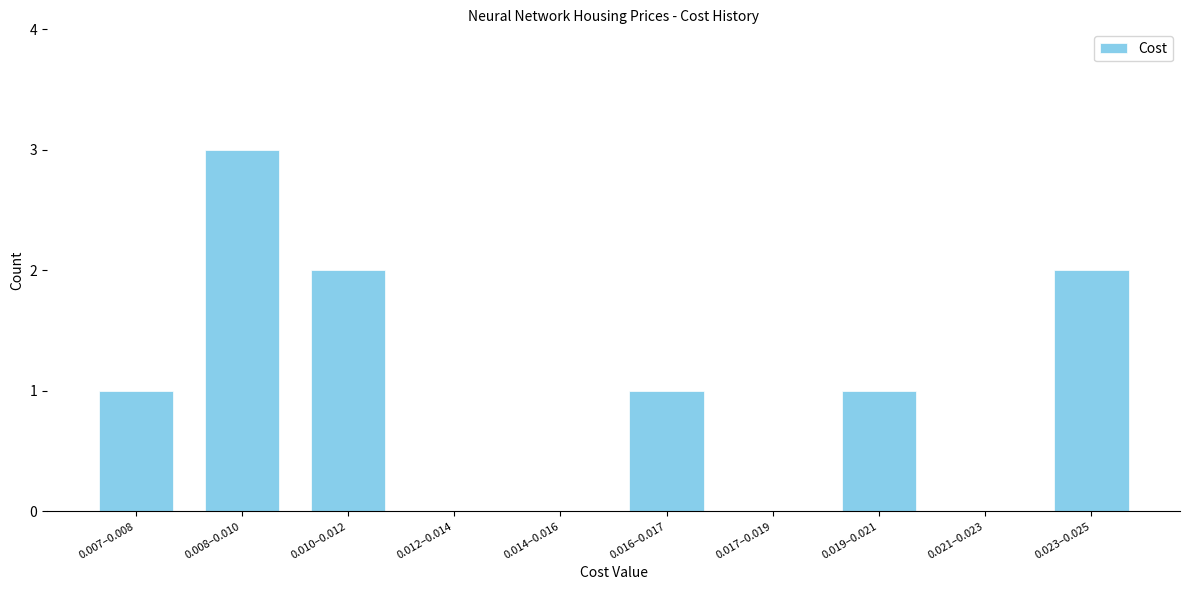

Reading right to left, transcribe all the data shown in this chart.

0.023–0.025=2	0.021–0.023=0	0.019–0.021=1	0.017–0.019=0	0.016–0.017=1	0.014–0.016=0	0.012–0.014=0	0.010–0.012=2	0.008–0.010=3	0.007–0.008=1